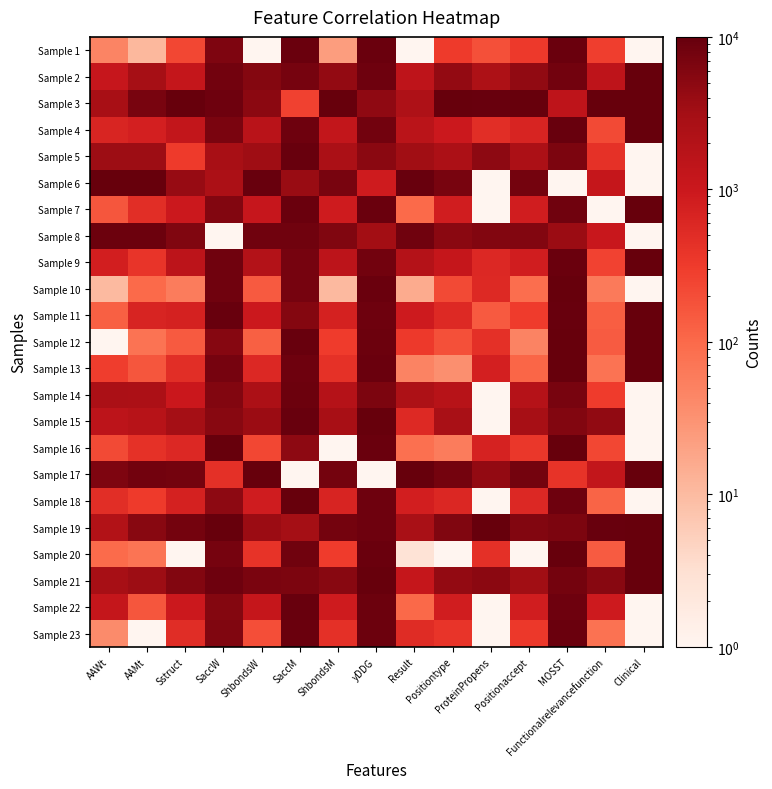

What is the minimum value shown in the chart?

1.0